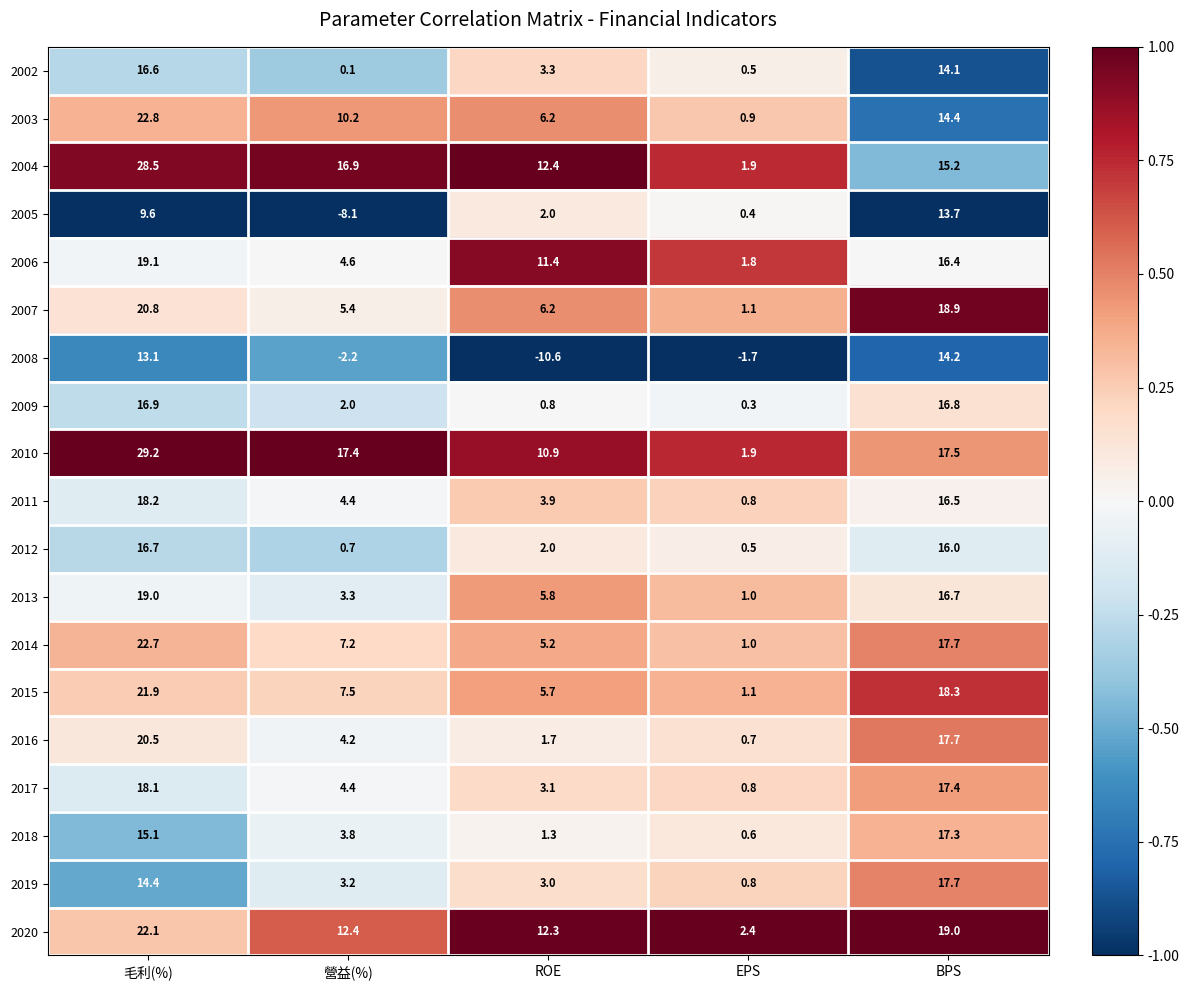

What is the difference between the second highest and minimum values in the 2011 series?

15.7